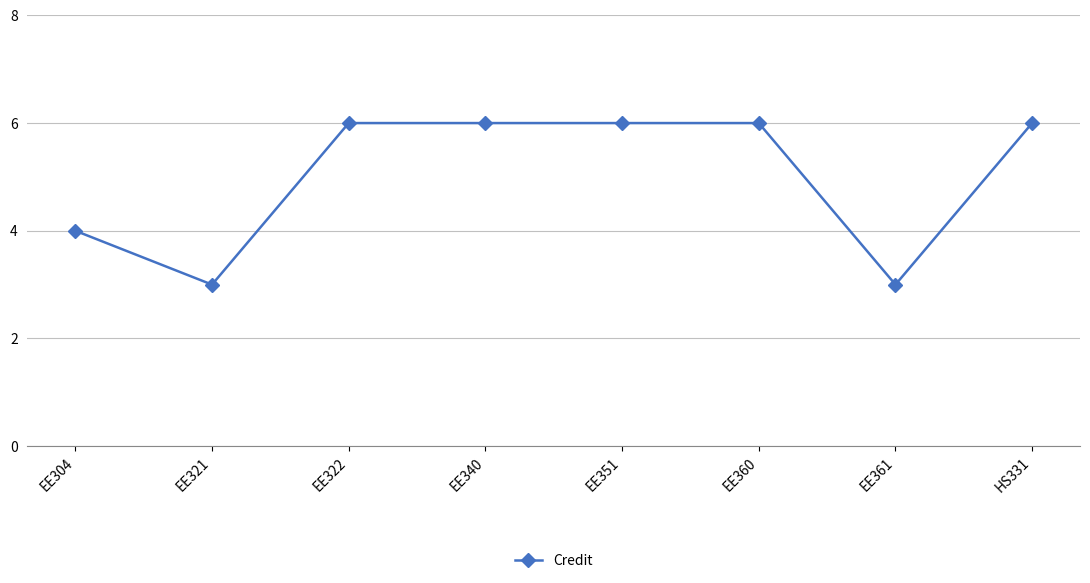

What is the minimum value shown in the chart?

3